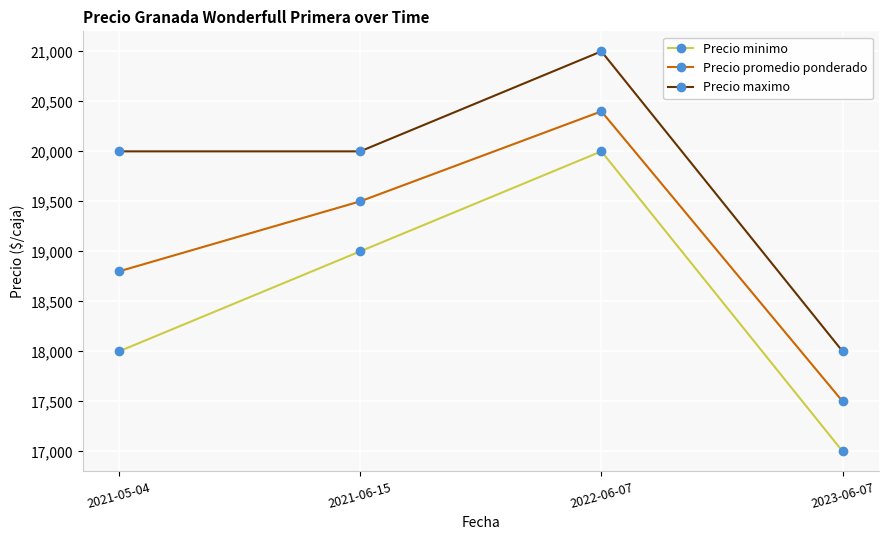

Reading left to right, transcribe all the data shown in this chart.

Precio minimo: 2021-05-04=18000	2021-06-15=19000	2022-06-07=20000	2023-06-07=17000
Precio promedio ponderado: 2021-05-04=18800	2021-06-15=19500	2022-06-07=20400	2023-06-07=17500
Precio maximo: 2021-05-04=20000	2021-06-15=20000	2022-06-07=21000	2023-06-07=18000